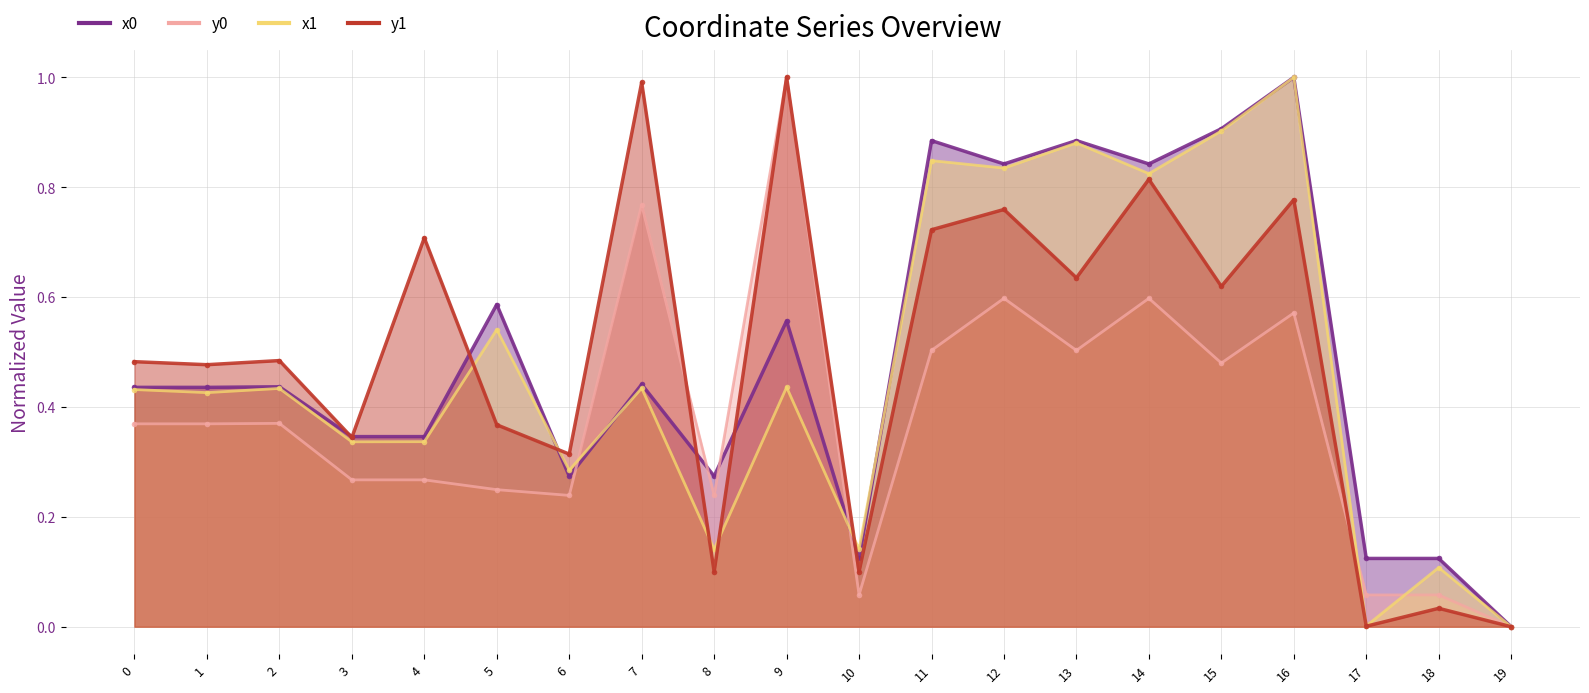

Does the chart have visible grid lines?

Yes